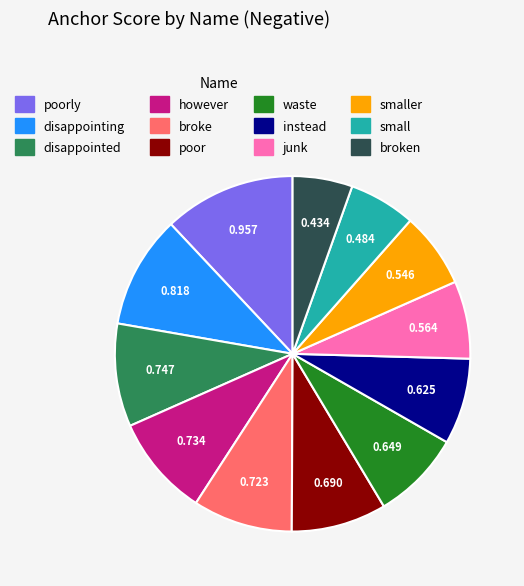

Between broken and junk, which is larger?

junk